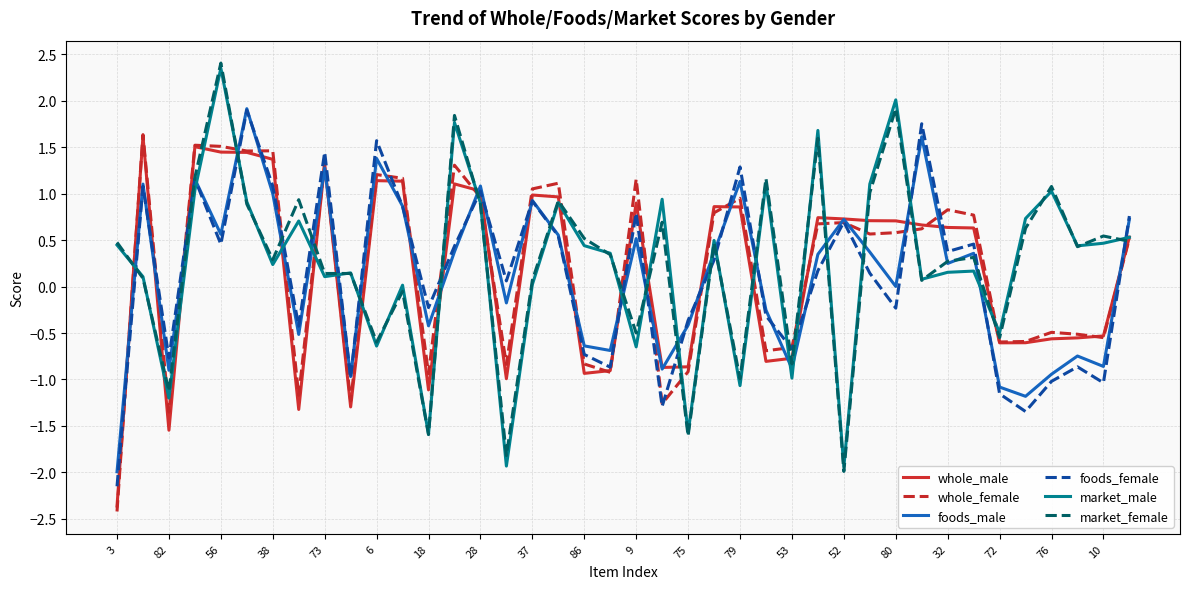

What is the maximum value for foods_female?

1.9